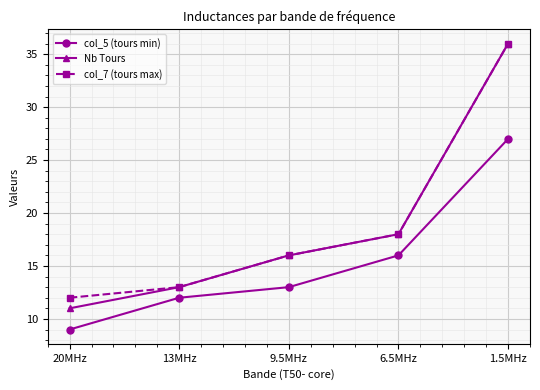

What is the label of the 1st point from the right?

1.5MHz